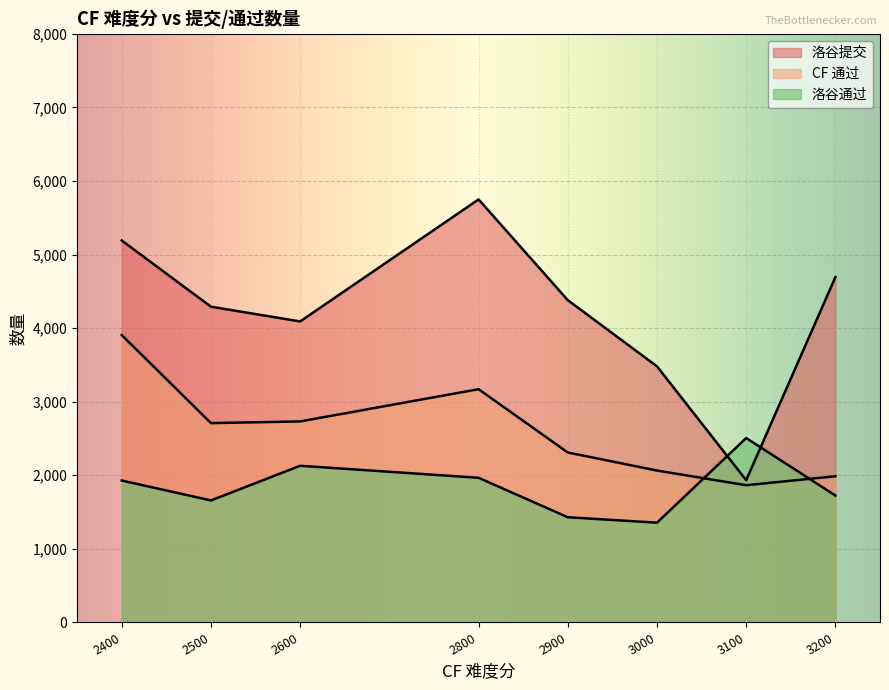

How many lines are shown in the chart?

3